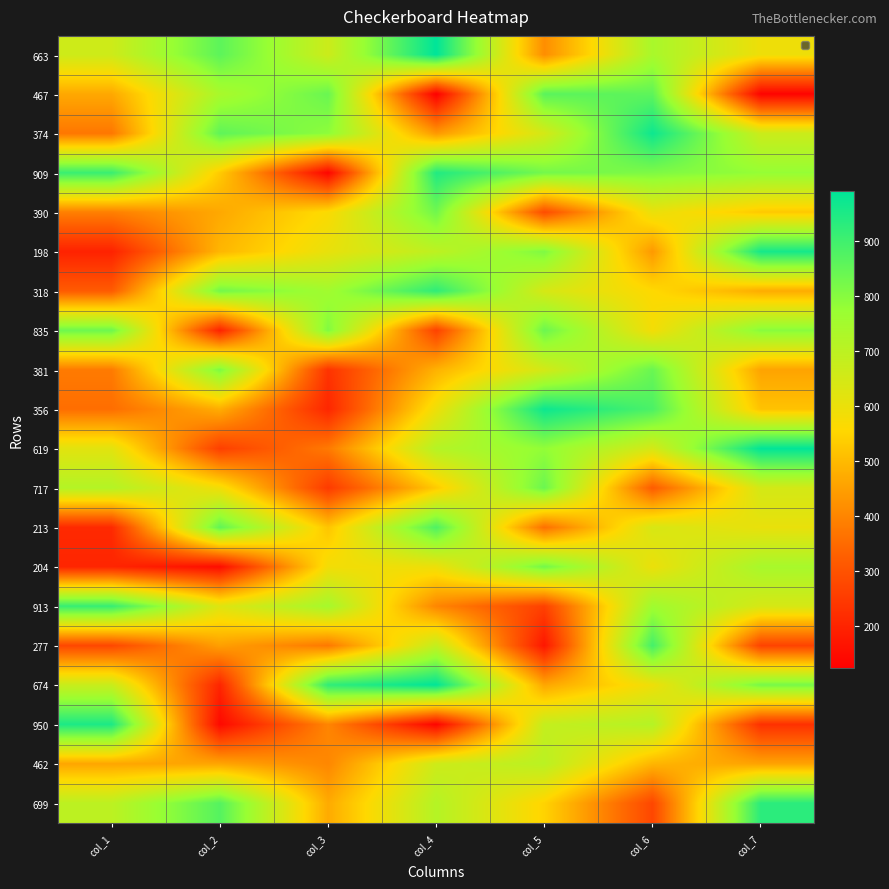

Reading left to right, list all the values displayed in this chart.

663: col_1=663	col_2=859	col_3=667	col_4=991	col_5=416	col_6=739	col_7=593
467: col_1=467	col_2=740	col_3=841	col_4=124	col_5=863	col_6=857	col_7=132
374: col_1=374	col_2=856	col_3=789	col_4=437	col_5=649	col_6=971	col_7=669
909: col_1=909	col_2=531	col_3=136	col_4=943	col_5=826	col_6=812	col_7=779
390: col_1=390	col_2=467	col_3=567	col_4=831	col_5=287	col_6=601	col_7=528
198: col_1=198	col_2=493	col_3=606	col_4=697	col_5=811	col_6=438	col_7=960
318: col_1=318	col_2=828	col_3=756	col_4=924	col_5=645	col_6=559	col_7=474
835: col_1=835	col_2=200	col_3=808	col_4=265	col_5=838	col_6=583	col_7=797
381: col_1=381	col_2=813	col_3=234	col_4=485	col_5=651	col_6=841	col_7=458
356: col_1=356	col_2=476	col_3=207	col_4=593	col_5=972	col_6=884	col_7=516
619: col_1=619	col_2=260	col_3=379	col_4=715	col_5=783	col_6=647	col_7=989
717: col_1=717	col_2=584	col_3=249	col_4=531	col_5=839	col_6=320	col_7=650
213: col_1=213	col_2=853	col_3=520	col_4=879	col_5=361	col_6=641	col_7=604
204: col_1=204	col_2=152	col_3=583	col_4=596	col_5=827	col_6=599	col_7=742
913: col_1=913	col_2=626	col_3=746	col_4=402	col_5=263	col_6=759	col_7=645
277: col_1=277	col_2=450	col_3=377	col_4=684	col_5=173	col_6=893	col_7=268
674: col_1=674	col_2=204	col_3=922	col_4=989	col_5=463	col_6=592	col_7=823
950: col_1=950	col_2=145	col_3=401	col_4=135	col_5=682	col_6=714	col_7=229
462: col_1=462	col_2=461	col_3=404	col_4=663	col_5=703	col_6=491	col_7=456
699: col_1=699	col_2=870	col_3=471	col_4=715	col_5=547	col_6=275	col_7=930